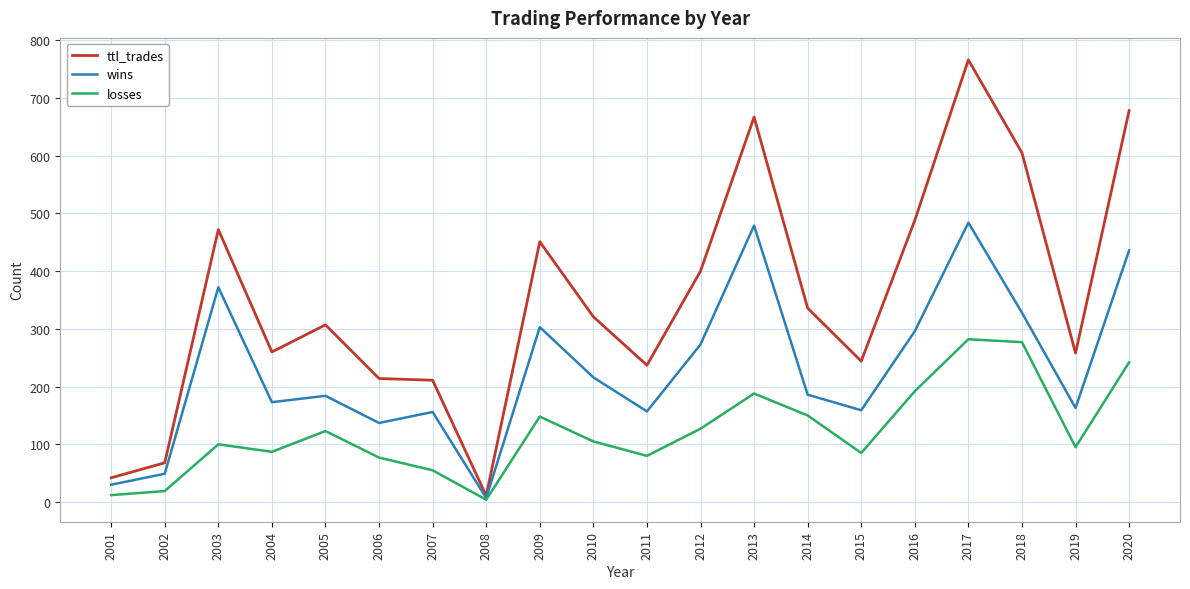

What is the approximate value of losses at 2005, to the nearest 5?

125